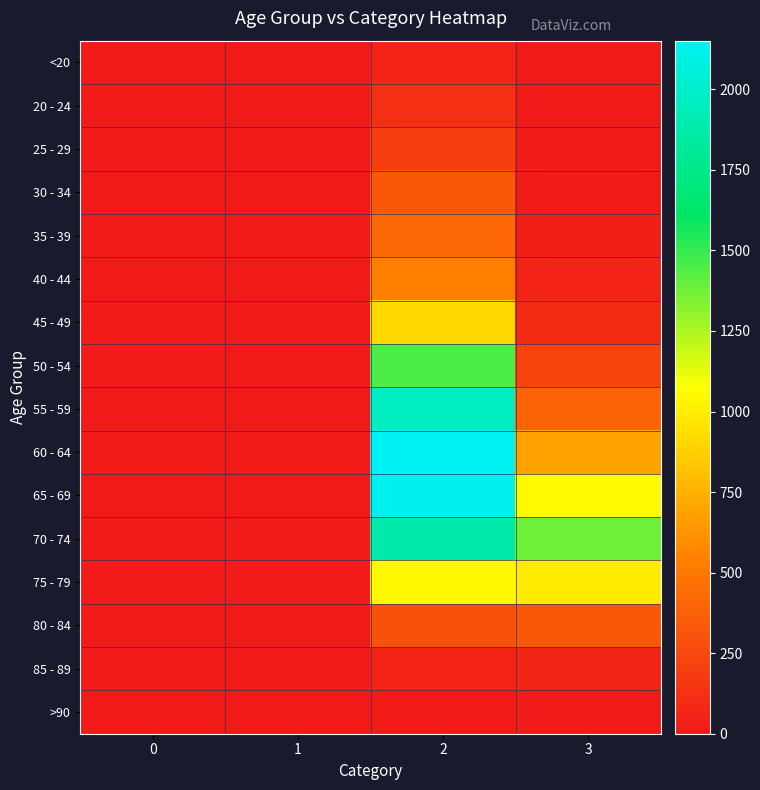

Which series has the widest spread of values?

60 - 64